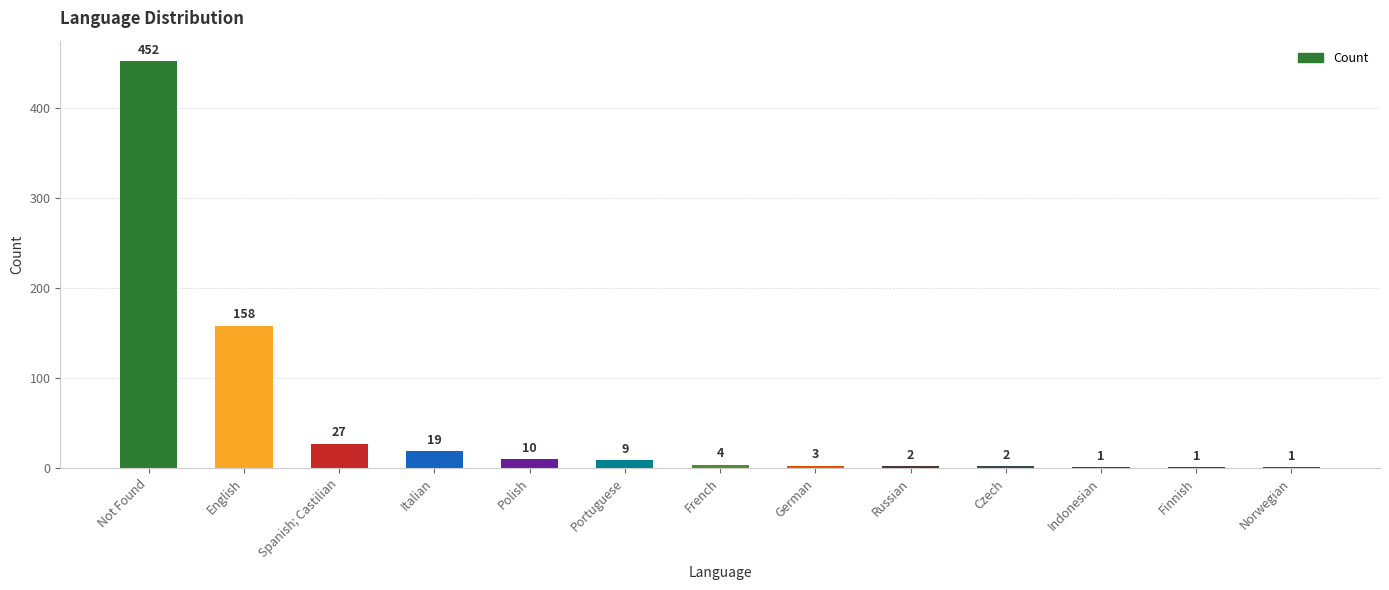

What is the sum of all values?

689